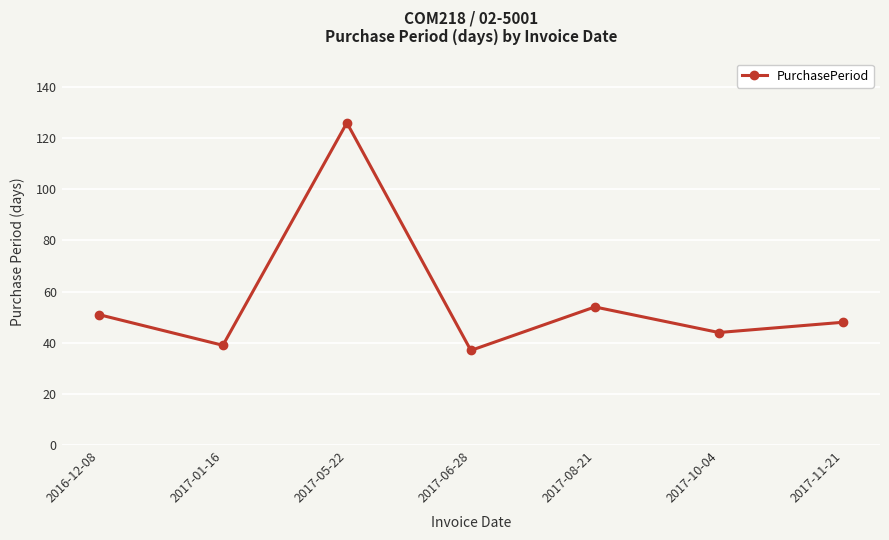

Which category has the highest value across all series?

2017-05-22